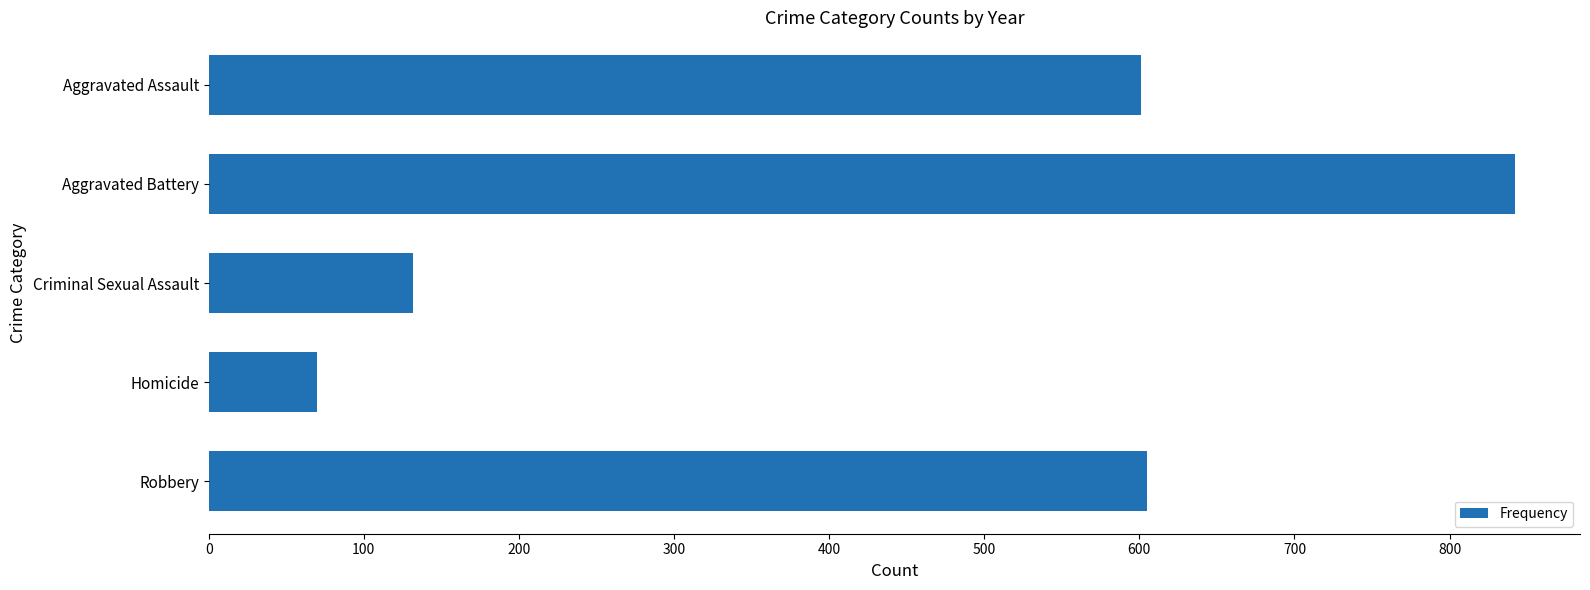

Reading top to bottom, extract all data points from this chart.

Aggravated Assault=601	Aggravated Battery=842	Criminal Sexual Assault=132	Homicide=70	Robbery=605